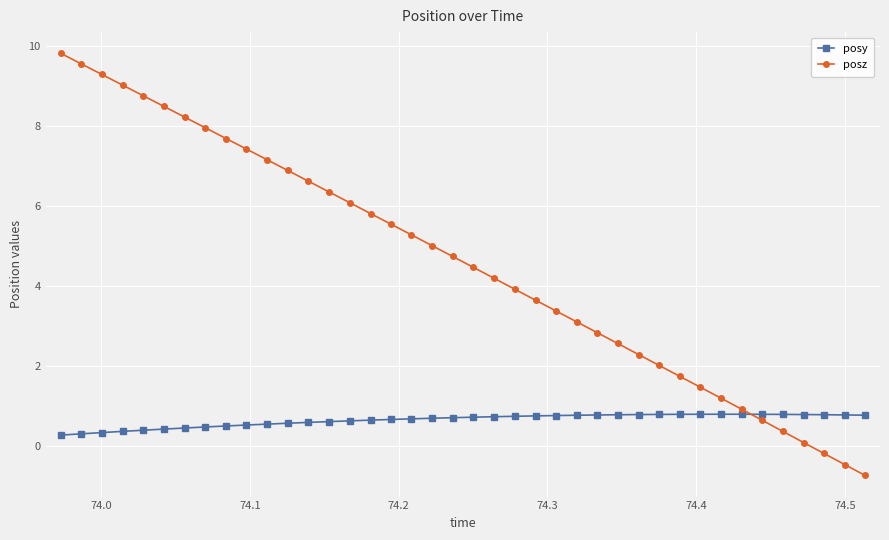

True or false: posy and posz cross at least once.

True